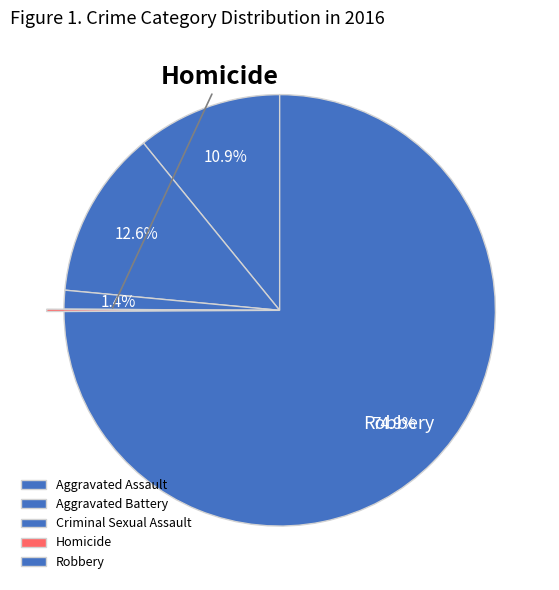

What is the change in value from Criminal Sexual Assault to Homicide?

-7